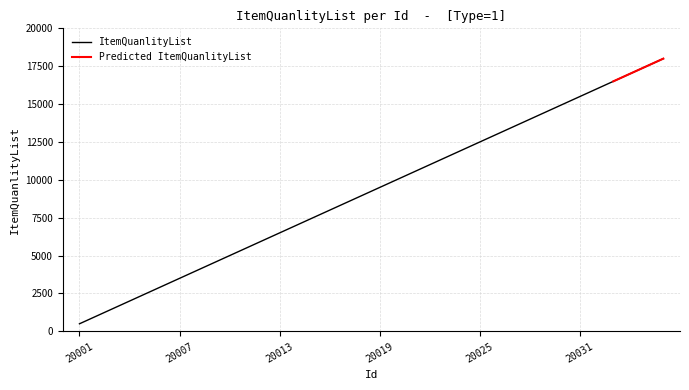

What is the difference between the values at 20027 and 20003?

12000